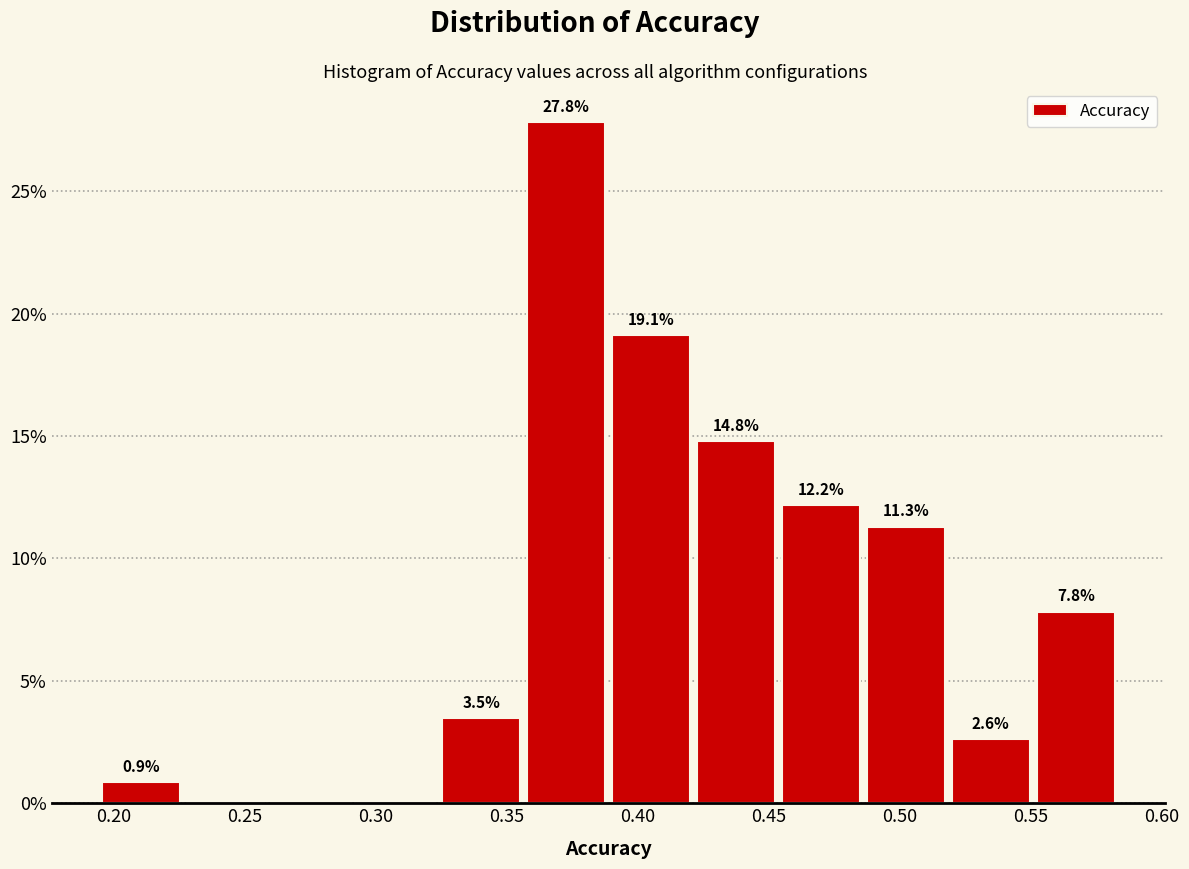

Over which range of the x-axis is the bar tallest?

0.355 to 0.390